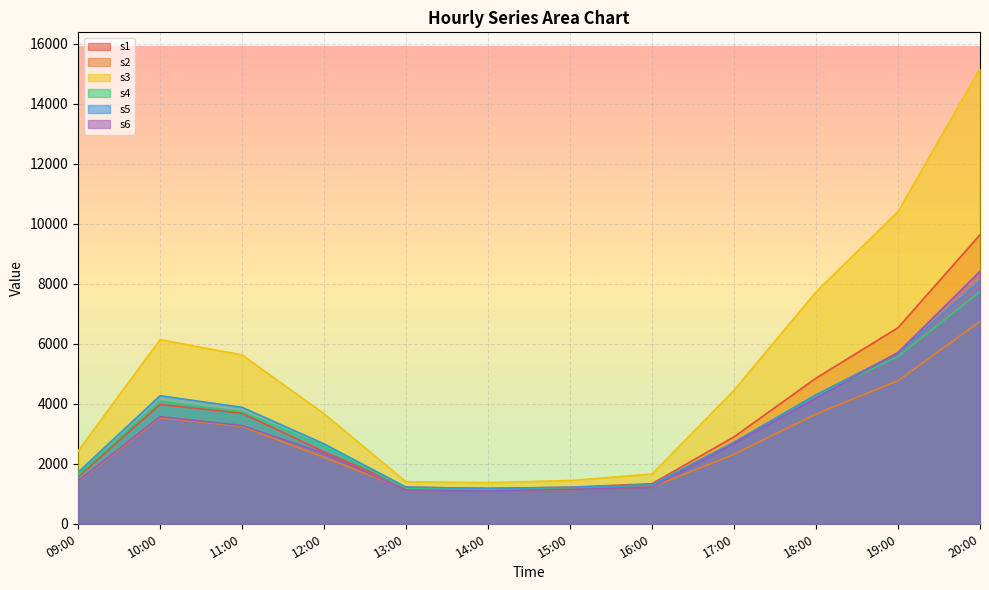

Reading left to right, transcribe all the data shown in this chart.

s1: 1563.4	3976.6	3683.4	2400.4	1217.4	1176.2	1217.5	1334.8	2896.0	4852.0	6533.0	9629.9
s2: 1405.7	3537.2	3247.7	2212.5	1152.9	1108.2	1142.4	1228.1	2311.8	3656.0	4767.2	6740.3
s3: 2419.8	6136.0	5627.6	3668.0	1399.4	1372.8	1440.8	1656.3	4448.1	7727.0	10401.4	15162.8
s4: 1626.4	4085.5	3737.0	2581.6	1188.7	1153.2	1196.0	1297.6	2692.3	4281.3	5568.7	7732.4
s5: 1714.6	4266.4	3880.4	2663.8	1220.5	1178.8	1214.0	1296.9	2717.8	4299.2	5692.3	8090.5
s6: 1426.8	3568.9	3275.2	2348.6	1127.8	1097.6	1146.4	1219.4	2680.0	4189.1	5707.7	8413.9